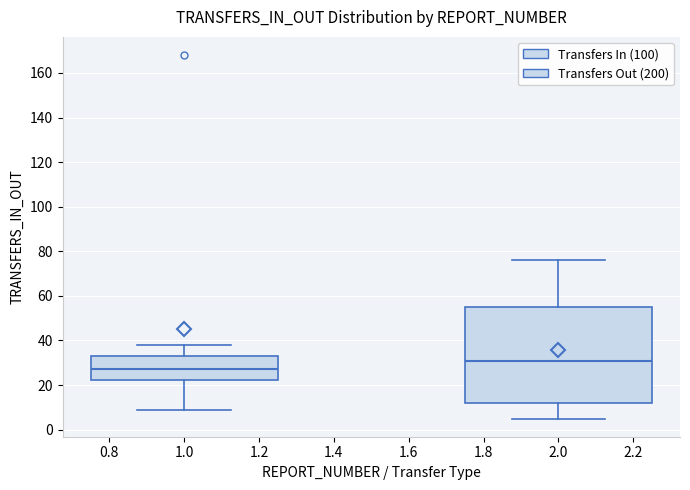

Reading left to right, read every box against the y-axis: the position of its median line, the range the box covers, and the ends of its whiskers. The values are not printed on the chart, so give them approximately, as read against the axis.

1.0: median 28, box 22 to 34, whiskers 10 to 38
2.0: median 32, box 12 to 56, whiskers 6 to 76